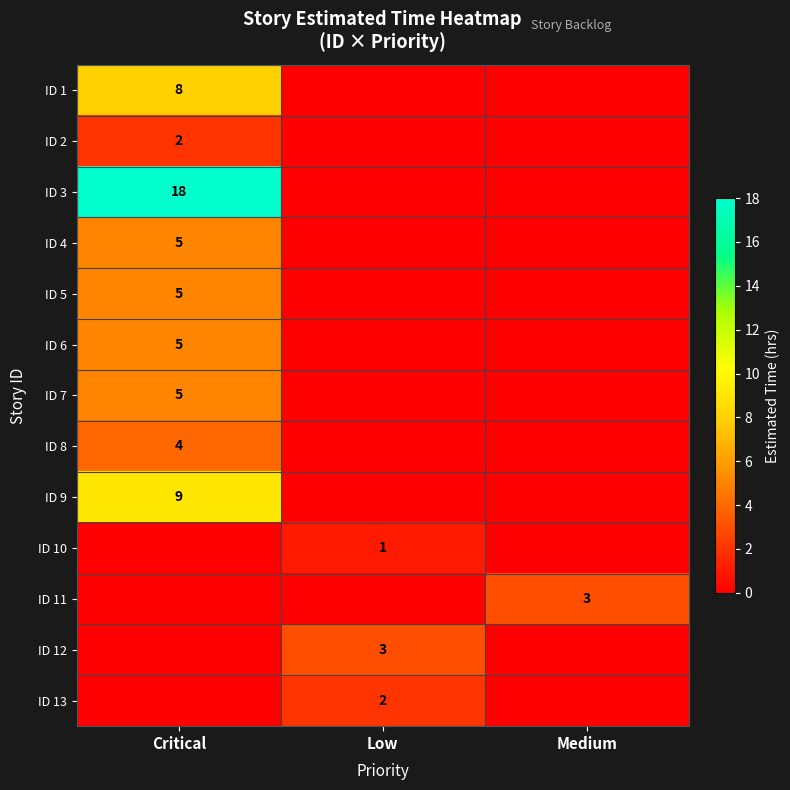

True or false: ID 1 has a value of 8 at Critical.

True